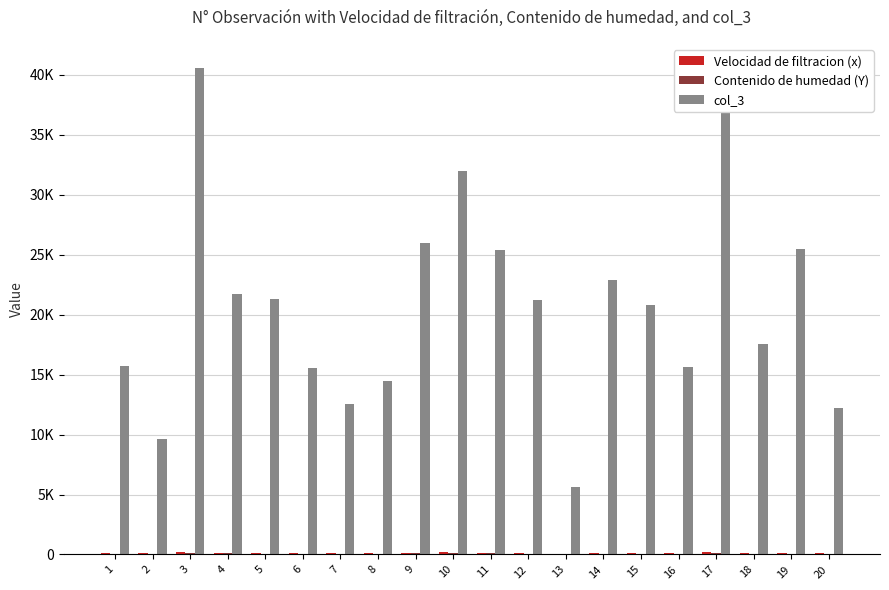

Are the bars grouped side by side (vs. stacked)?

Yes